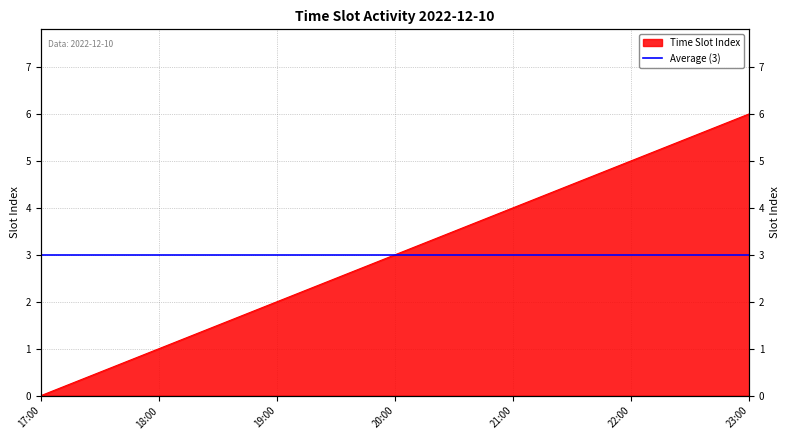

How many positive values are there?

6